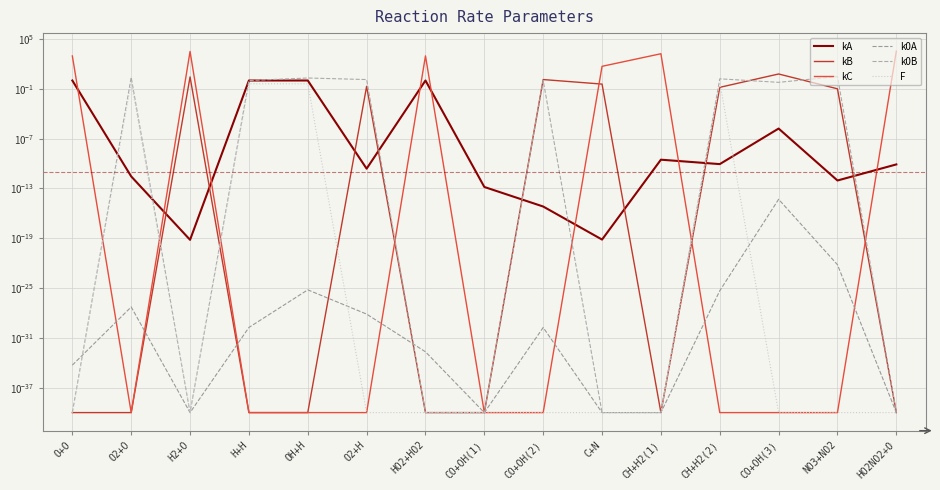

Between which two adjacent categories do kC and kA first intersect?

O+O and O2+O